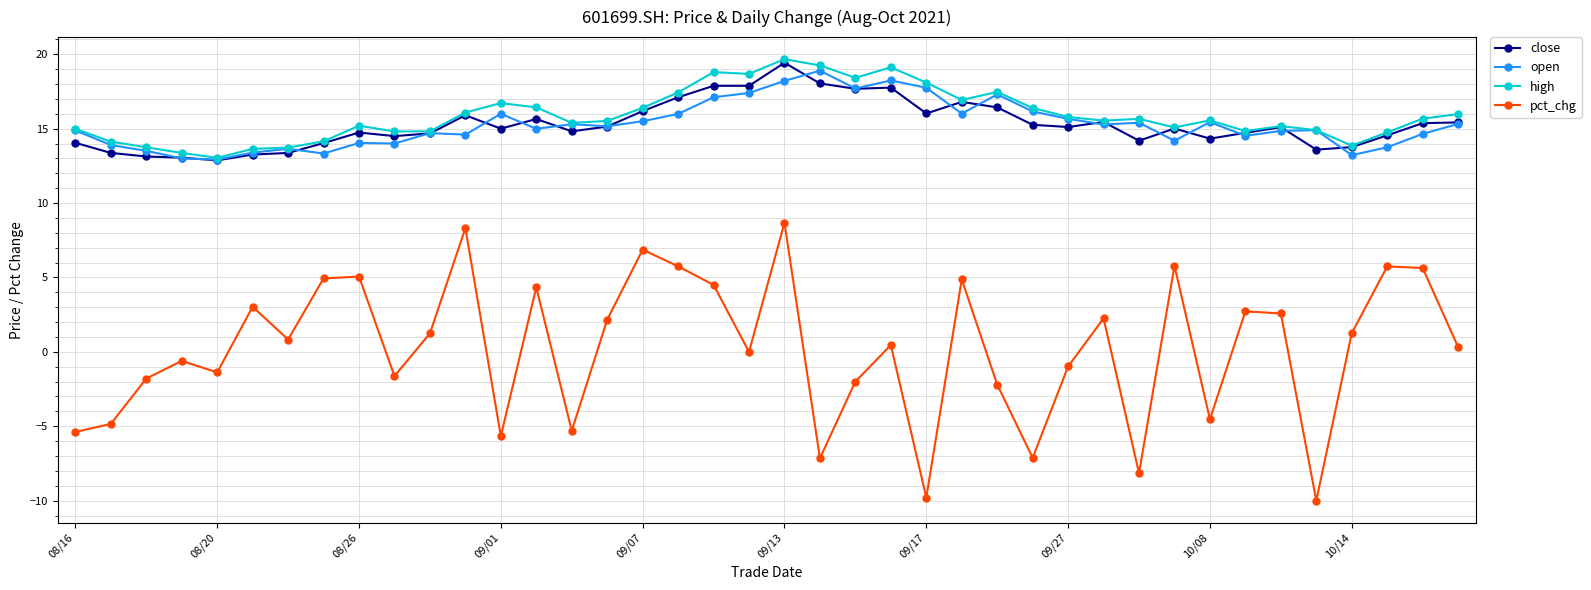

Which series has the widest spread of values?

pct_chg